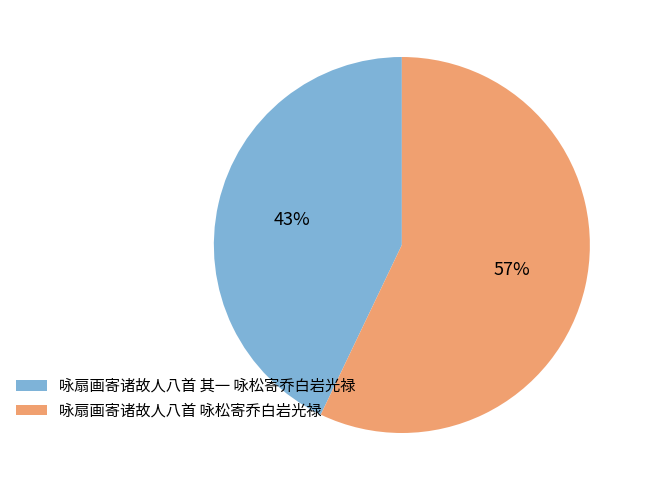

What is the largest slice in the pie chart?

咏扇画寄诸故人八首 咏松寄乔白岩光禄